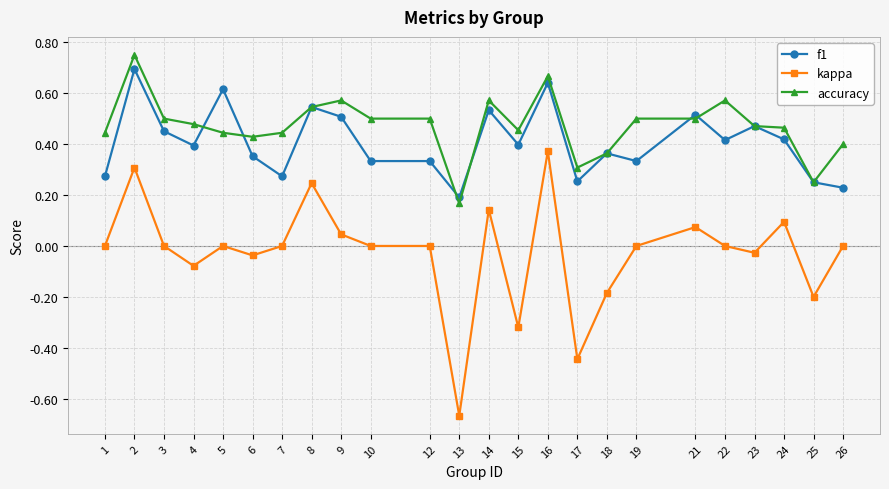

Which series changed the most between 21 and 23?

kappa